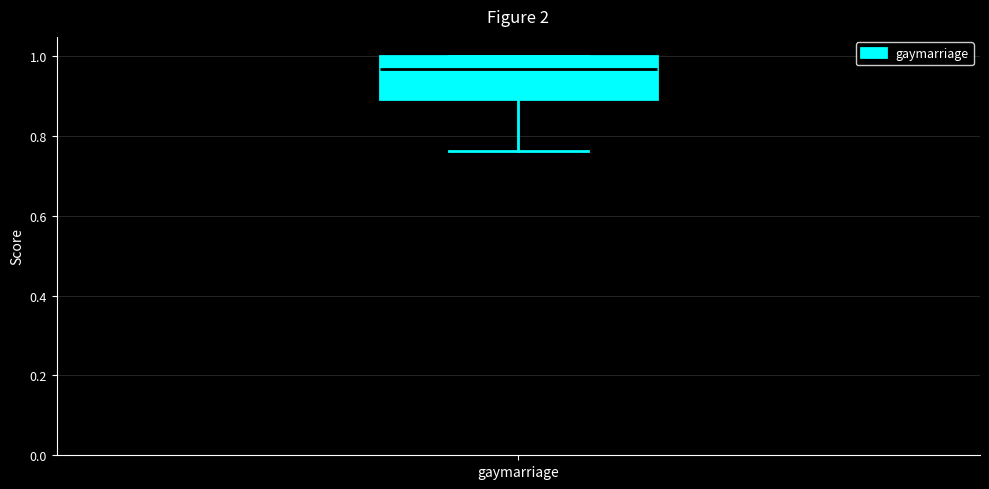

Read this box plot against the y-axis: the position of the median line, the range covered by the box, and the ends of both whiskers. The values are not printed on the chart, so give them approximately, as read against the axis.

median 0.96, box 0.90 to 1.00, whiskers 0.76 to 1.00